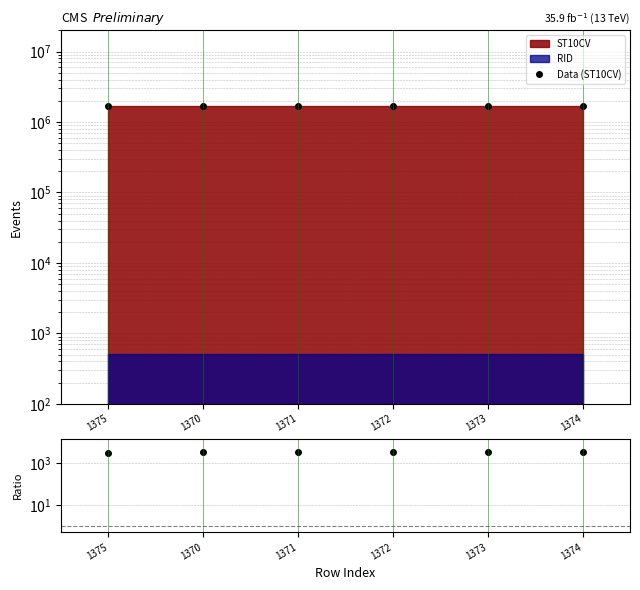

Does the chart have visible grid lines?

Yes